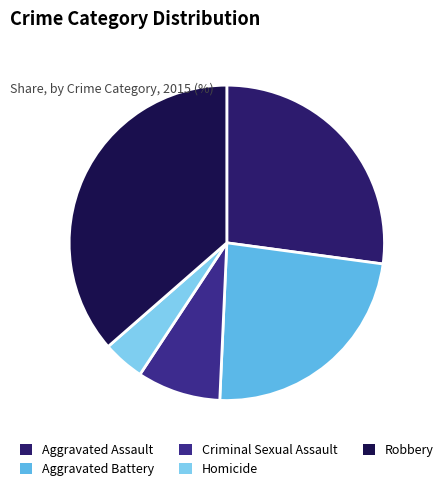

Is Aggravated Battery the majority of the pie?

No